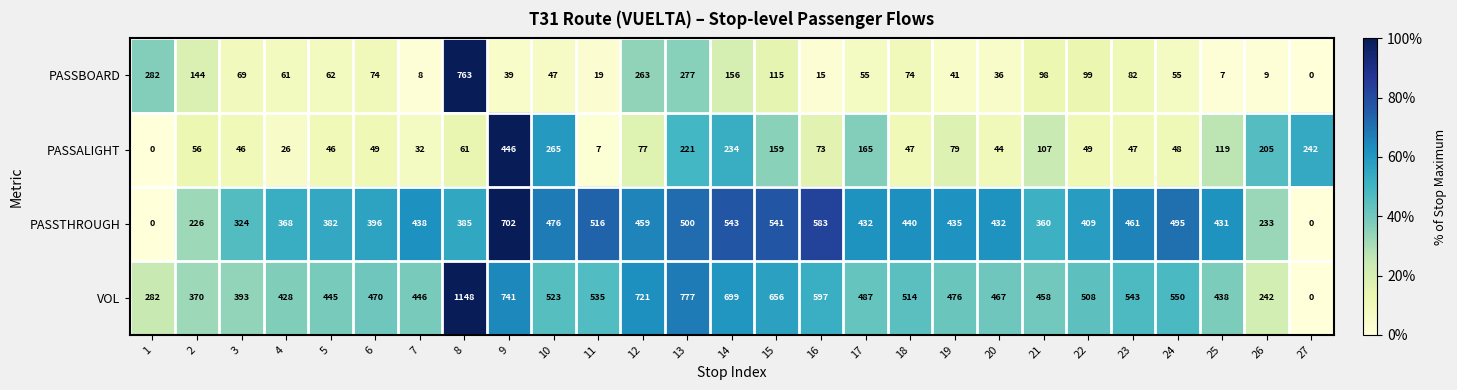

Count the number of categories in the chart.

27